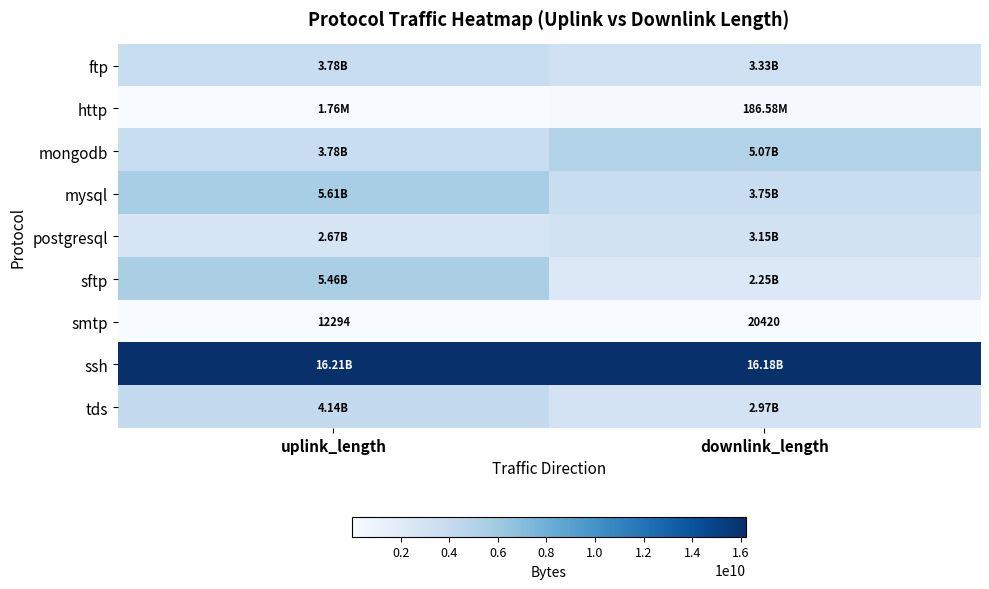

At which category does the chart reach its peak across all series?

uplink_length